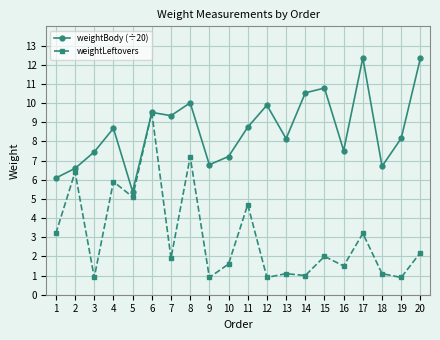

Which series has the largest range (max minus min)?

weightLeftovers